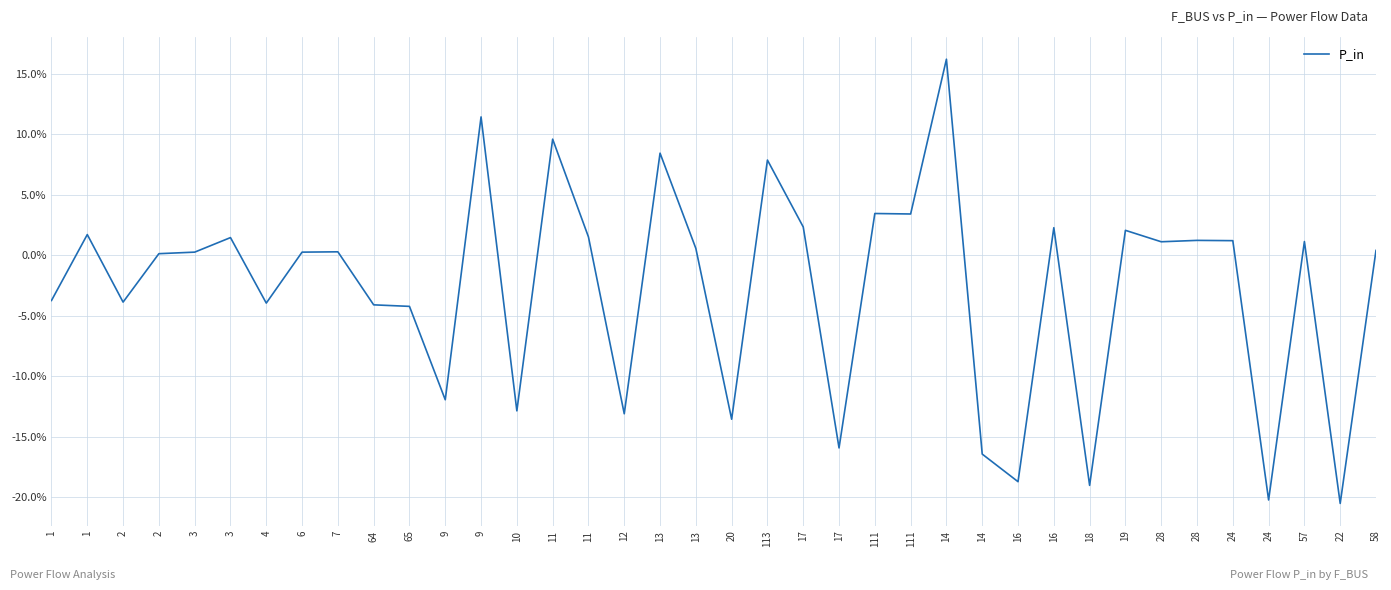

Does the chart display data point markers on the line(s)?

No